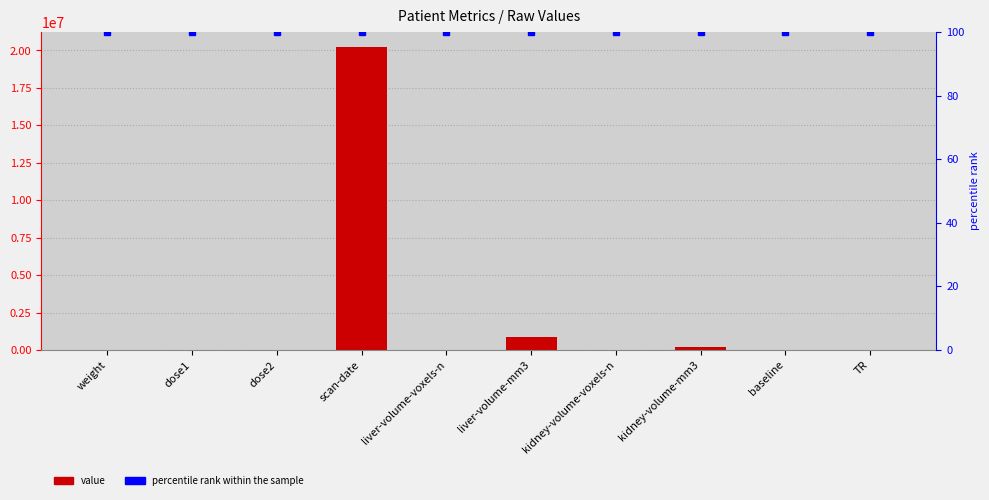

What is the label of the 10th bar from the left?

TR